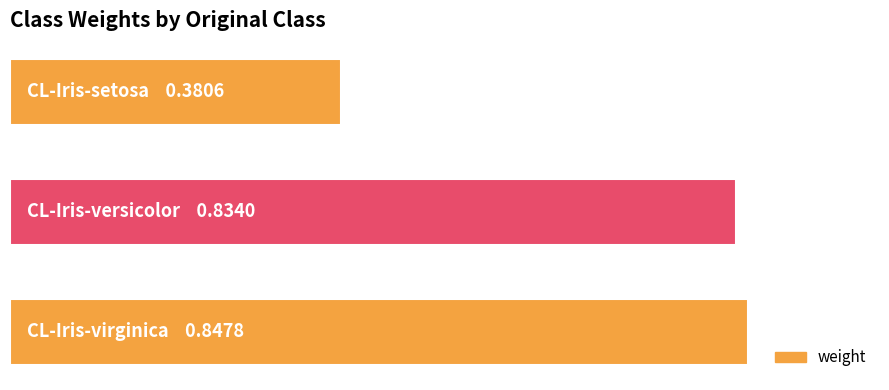

Are the bars horizontal?

Yes